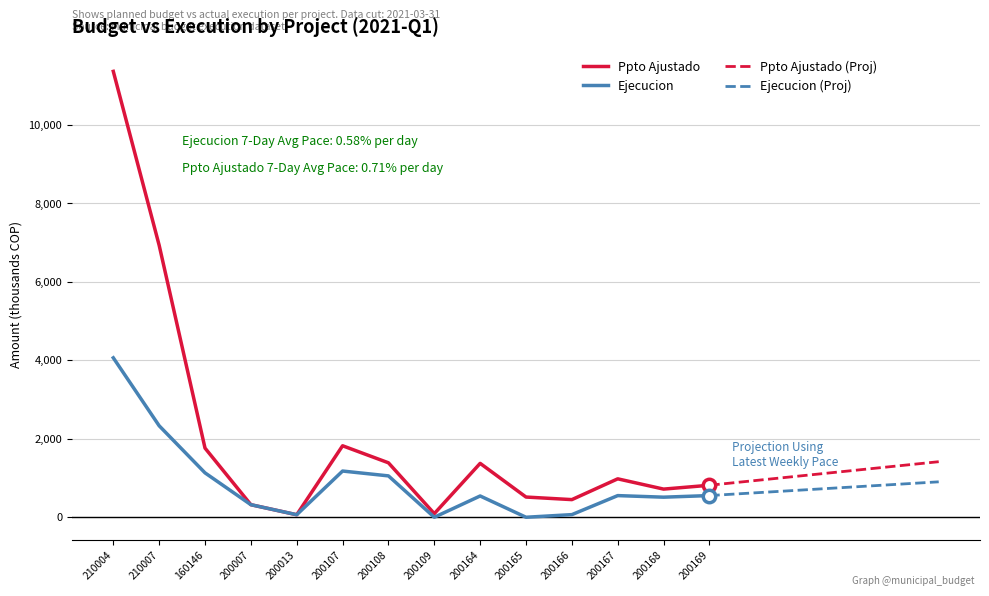

Which series has the largest Y range (max minus min)?

ppto_ajustado